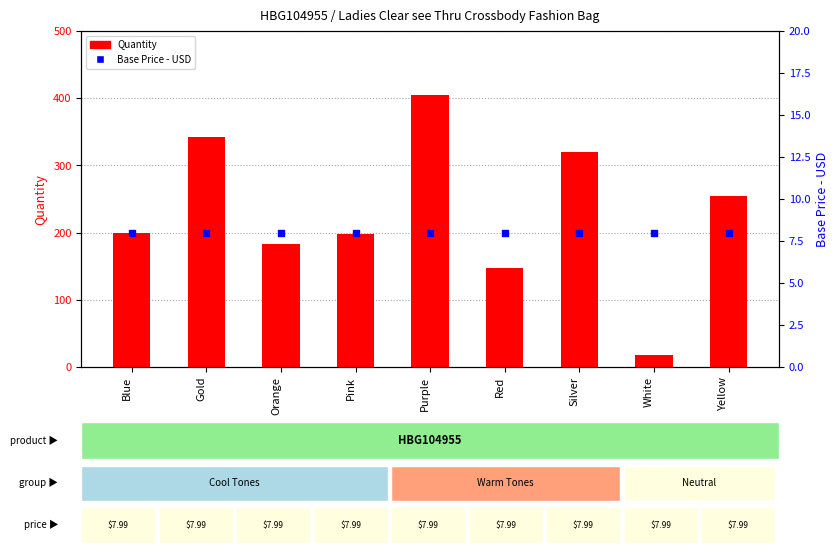

Is the value of Base Price - USD at Purple greater than the value of Quantity at White?

No